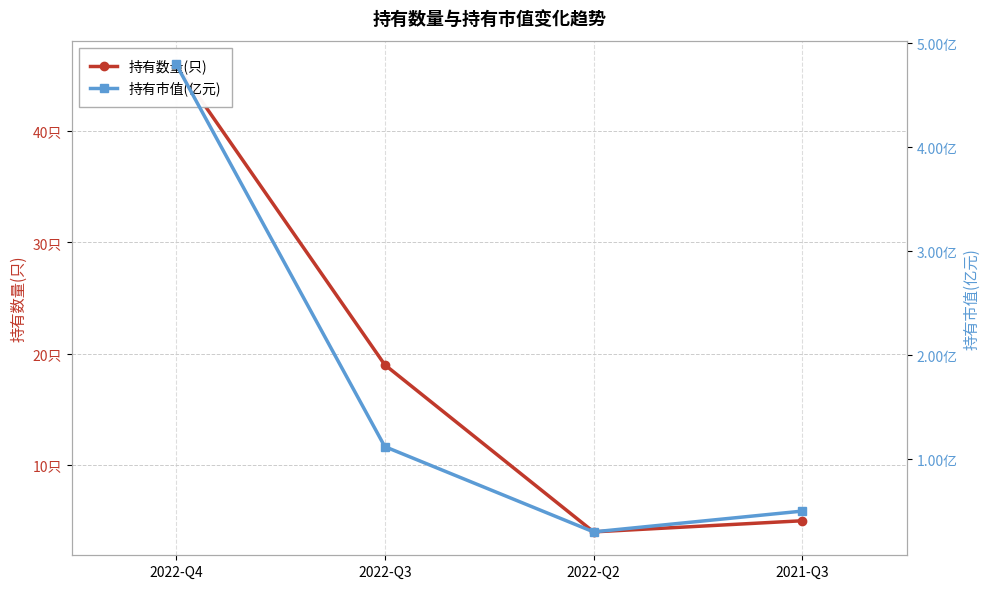

At which label does 持有市值(亿元) first exceed 1?

2022-Q4